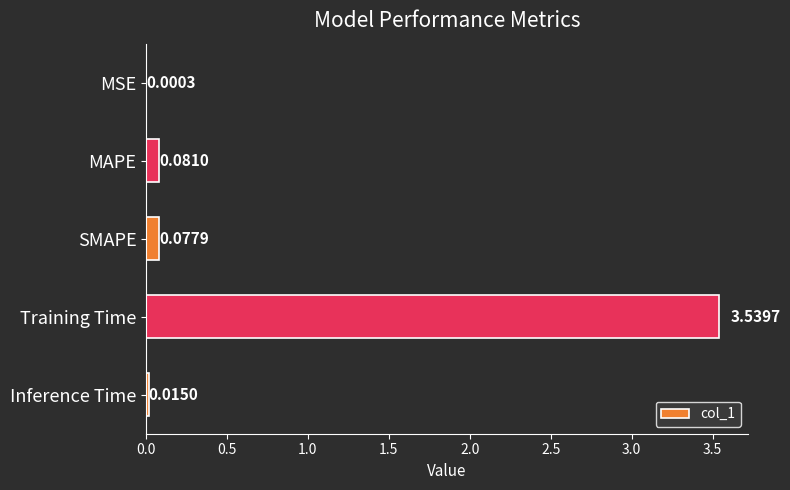

At which label is the value closest to 1?

MAPE